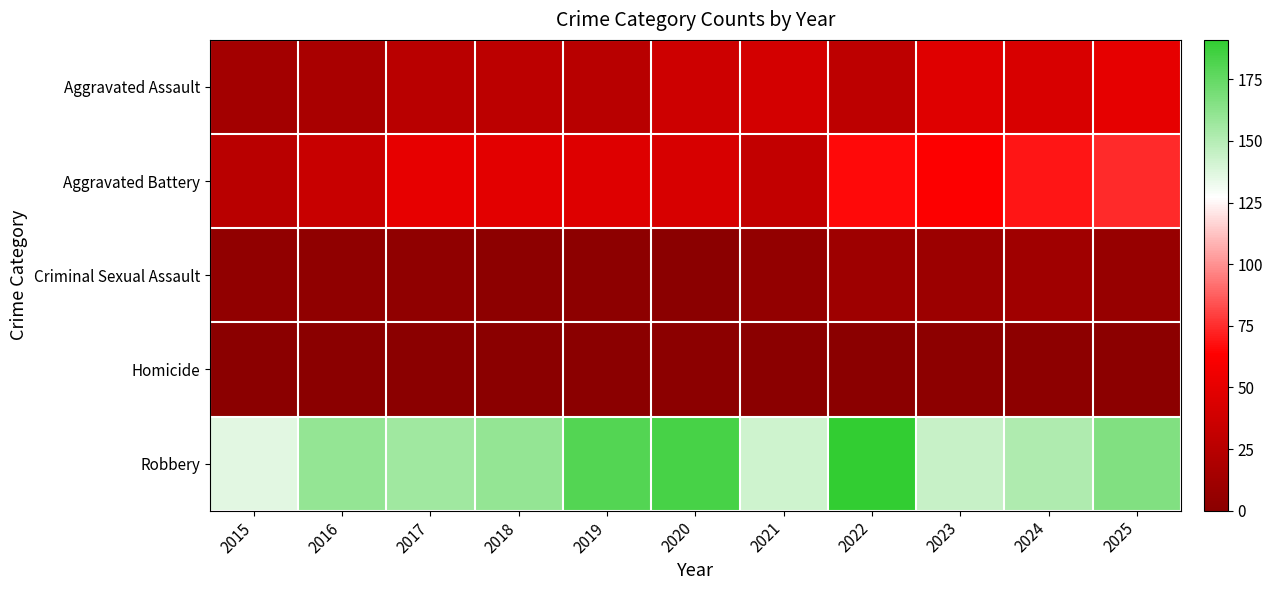

Reading left to right, what are all the values shown in this chart?

Aggravated Assault: 2015=14	2016=17	2017=26	2018=27	2019=25	2020=37	2021=40	2022=28	2023=47	2024=43	2025=50
Aggravated Battery: 2015=26	2016=34	2017=51	2018=49	2019=46	2020=42	2021=31	2022=66	2023=63	2024=69	2025=74
Criminal Sexual Assault: 2015=4	2016=3	2017=3	2018=2	2019=2	2020=0	2021=5	2022=11	2023=10	2024=12	2025=7
Homicide: 2015=0	2016=0	2017=0	2018=0	2019=0	2020=1	2021=0	2022=0	2023=2	2024=2	2025=1
Robbery: 2015=136	2016=160	2017=156	2018=160	2019=180	2020=184	2021=142	2022=191	2023=144	2024=152	2025=166